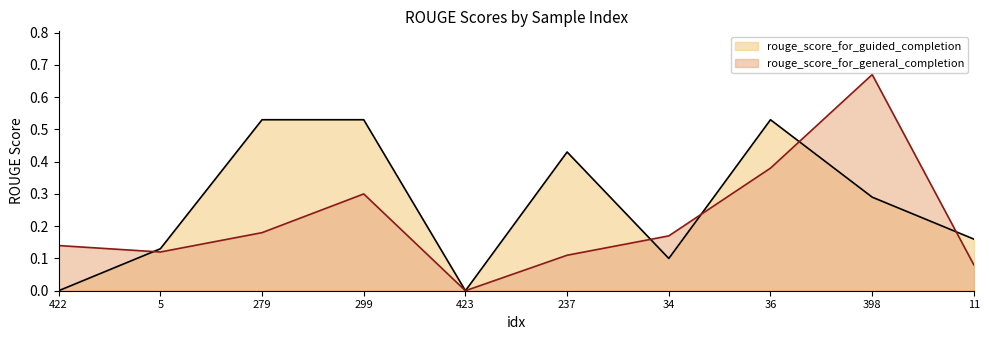

What is the difference between the maximum and minimum values in the rouge_score_for_general_completion series?

0.7